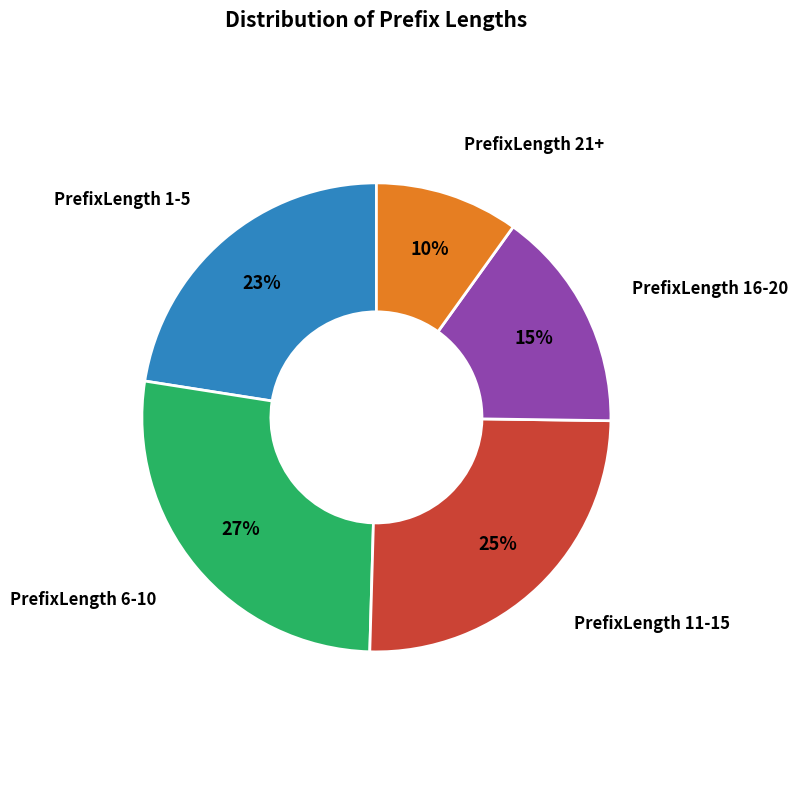

The PrefixLength 11-15 slice represents 31% of the pie. True or false?

False